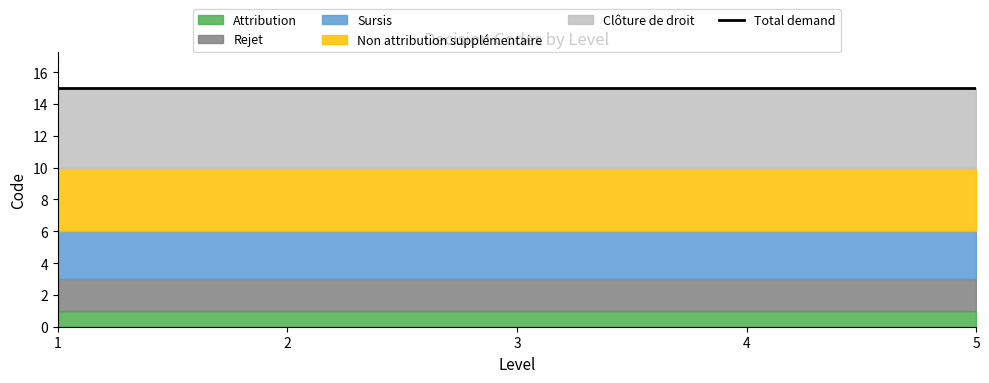

Reading left to right, list all the values displayed in this chart.

Attribution: 1=1	2=1	3=1	4=1	5=1
Rejet: 1=2	2=2	3=2	4=2	5=2
Sursis: 1=3	2=3	3=3	4=3	5=3
Non attribution supplémentaire: 1=4	2=4	3=4	4=4	5=4
Clôture de droit: 1=5	2=5	3=5	4=5	5=5